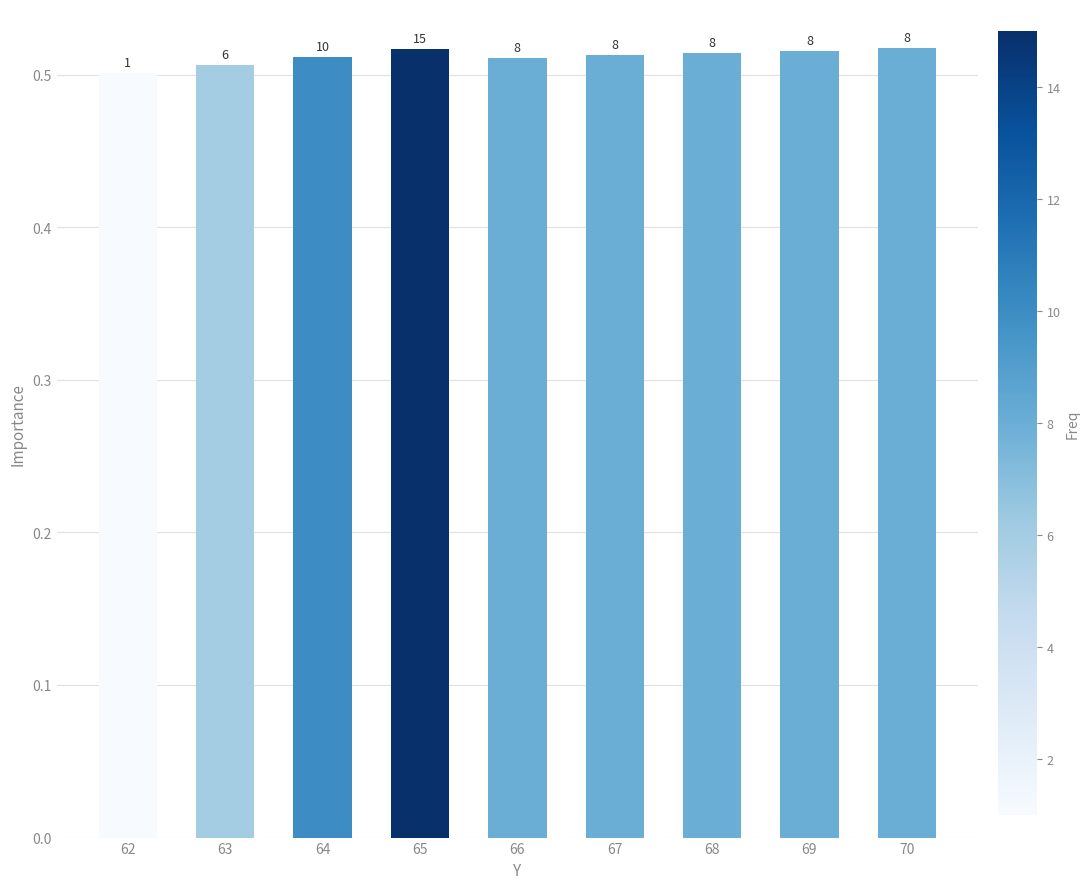

Does the chart contain stacked bars?

No